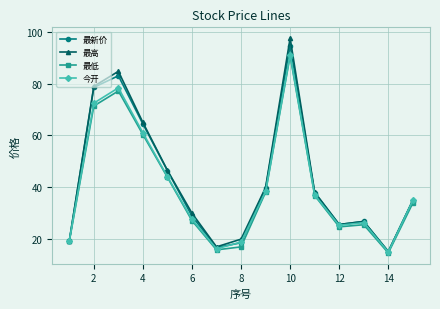

Reading right to left, extract all data points from this chart.

最新价: 34.8	15.0	26.7	25.5	37.9	94.8	39.6	18.4	16.6	28.7	46.4	64.4	83.1	78.6	19.1
最高: 34.9	15.1	26.7	25.5	38.0	97.7	39.8	19.8	16.9	29.9	46.5	65.0	84.8	79.0	19.1
最低: 33.8	14.5	25.4	24.6	36.7	90.8	38.0	16.8	15.7	27.0	43.8	60.3	77.2	71.4	19.0
今开: 34.9	14.9	26.2	25.2	36.9	91.3	38.3	18.7	16.1	27.5	44.0	61.0	78.4	72.5	19.1